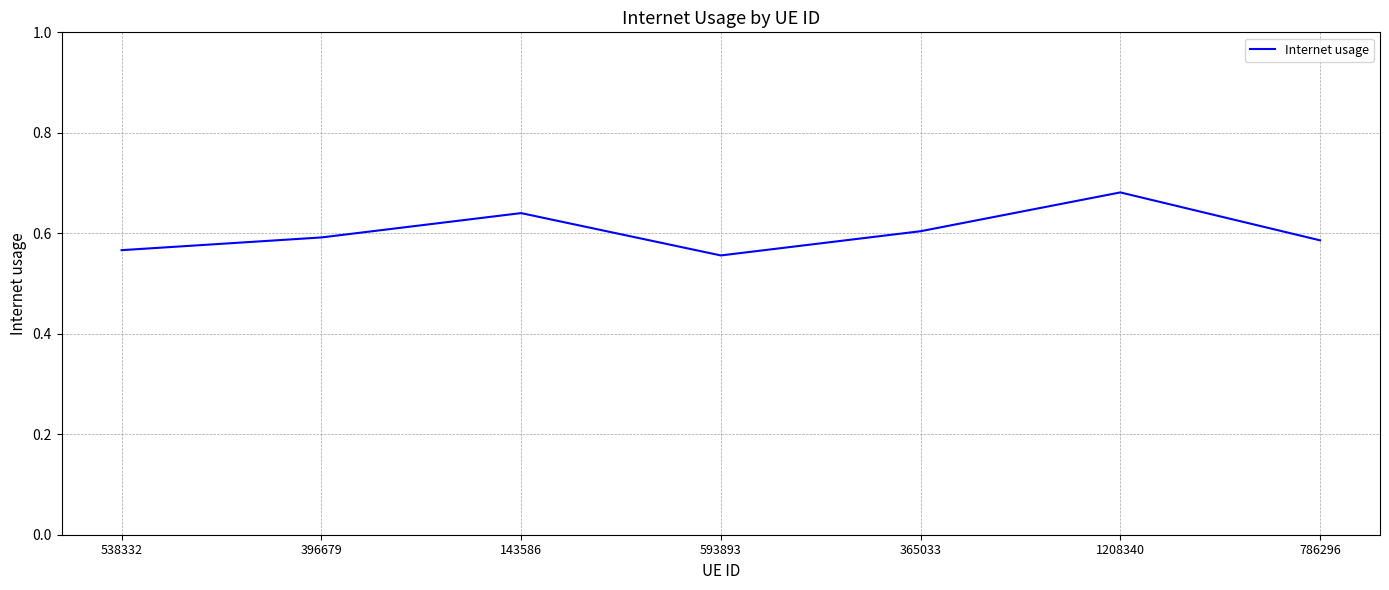

The chart shows a value of 0.4 at 396679. True or false?

False